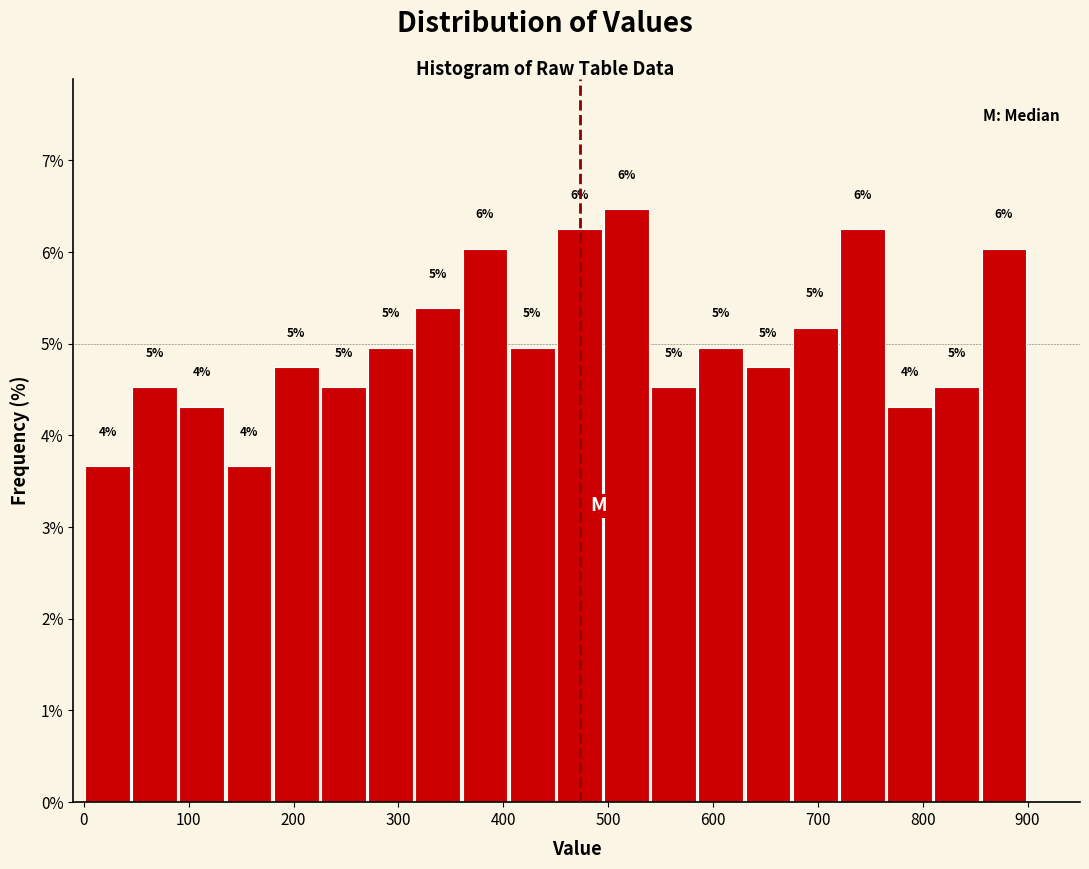

Which range on the x-axis has the tallest bar?

495 to 540